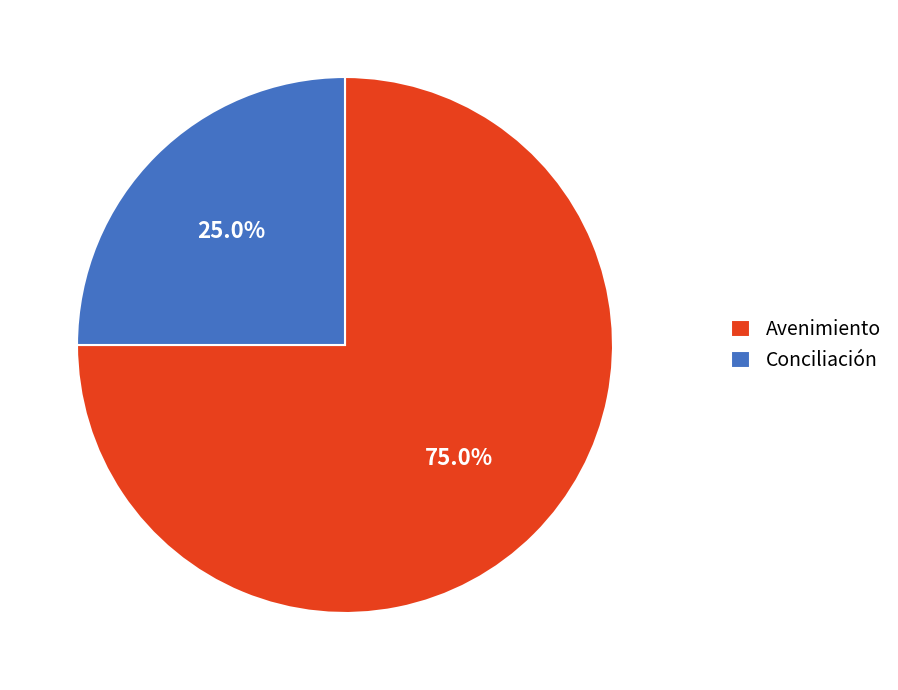

Is the sum of Avenimiento and Conciliación greater than half?

Yes